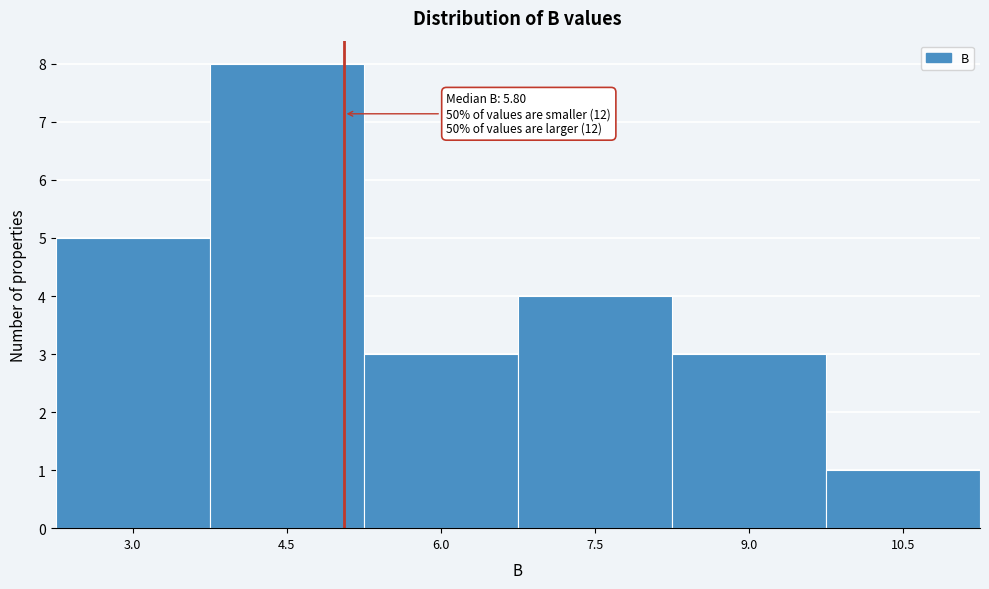

Reading left to right, what are all the values shown in this chart?

3.0=5	4.5=8	6.0=3	7.5=4	9.0=3	10.5=1